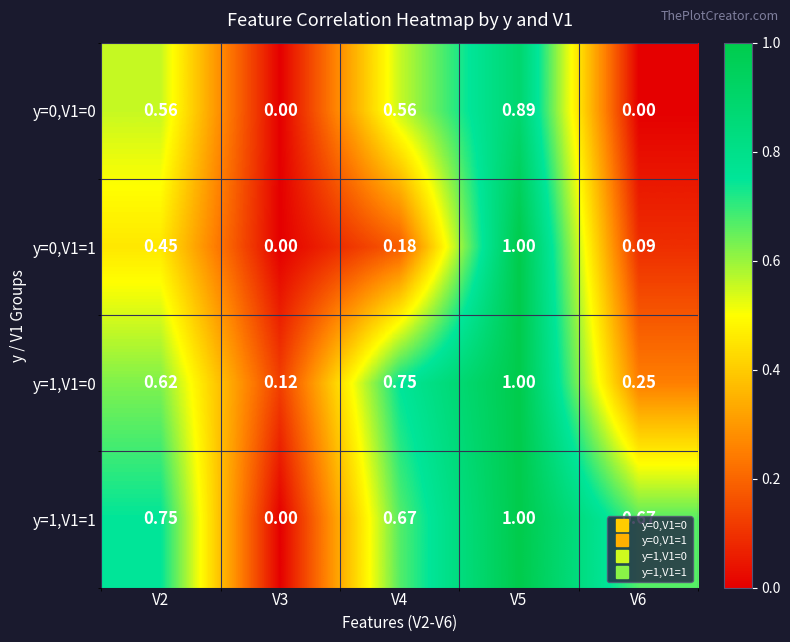

How many categories are shown in the chart?

5